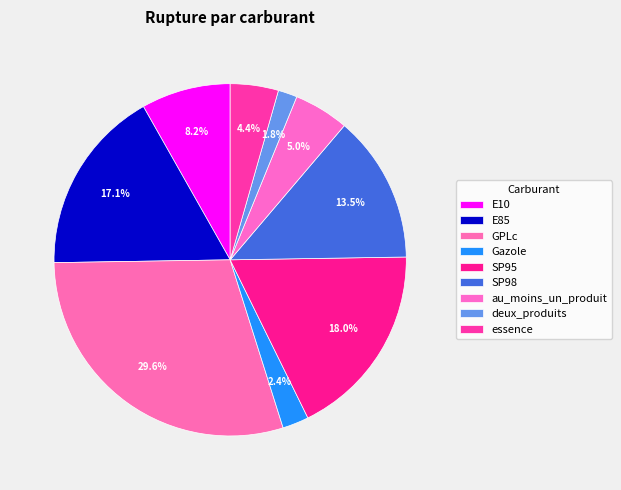

Does au_moins_un_produit represent more than half of the total?

No